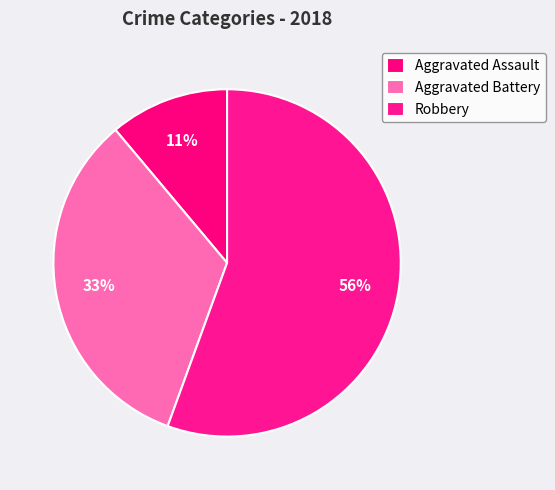

Count the number of slices in the pie.

3